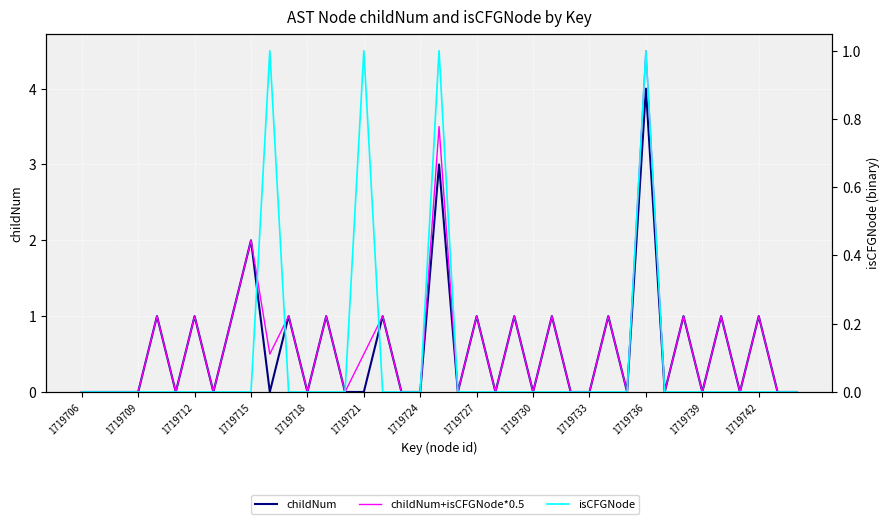

True or false: childNum+isCFGNode*0.5 and childNum cross at least once.

False